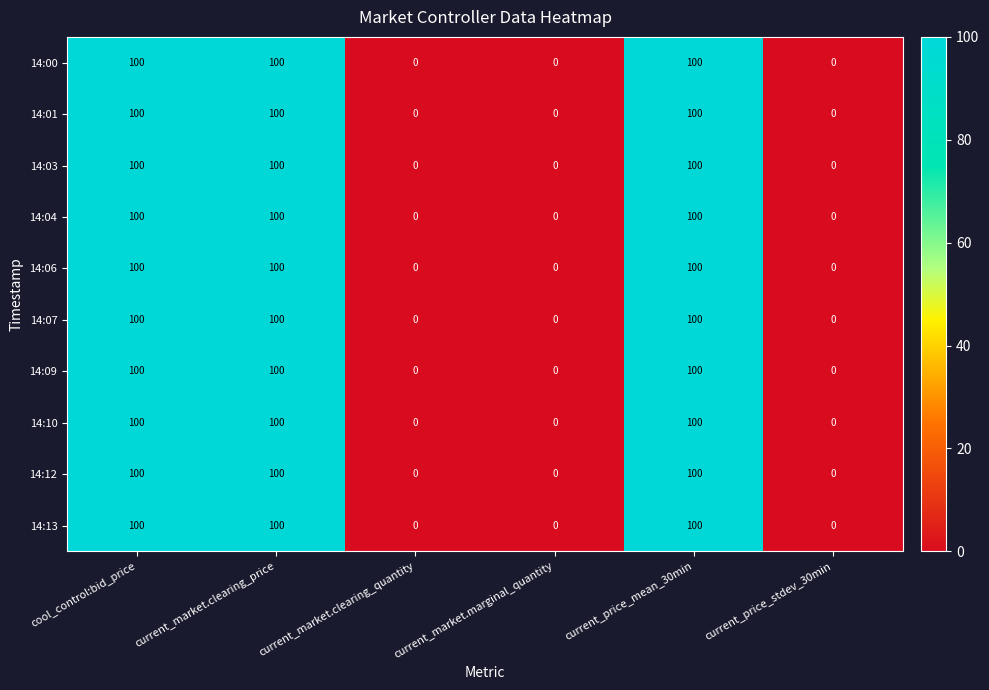

How many data points does each series have?

6